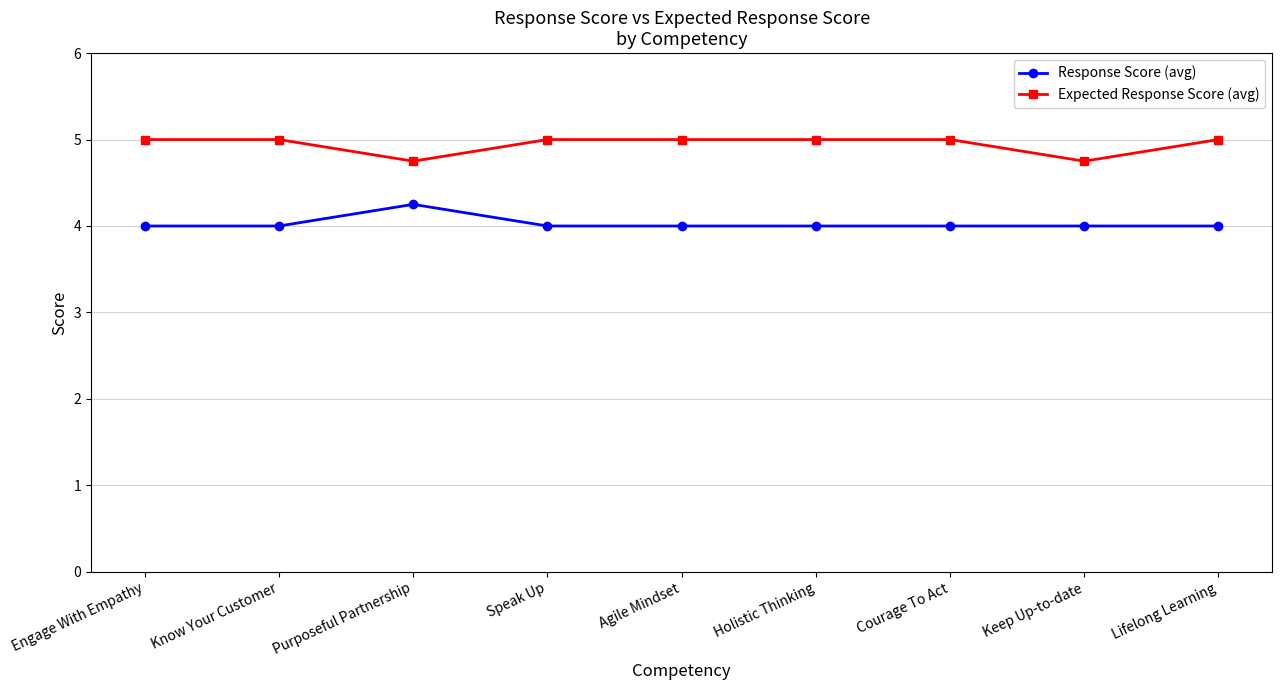

What is the label of the 7th point from the left?

Courage To Act